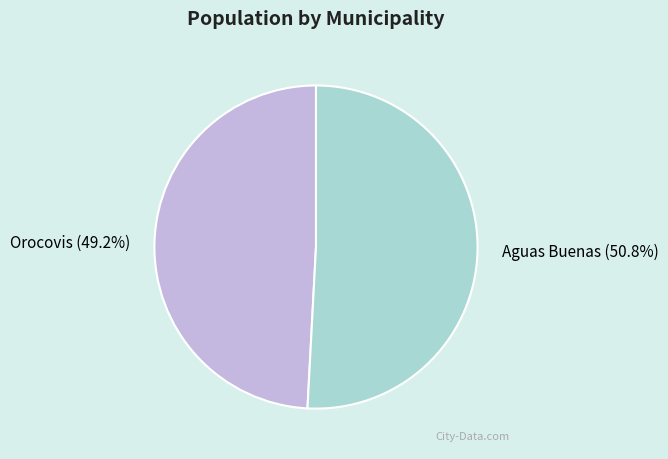

Count the number of slices in the pie.

2